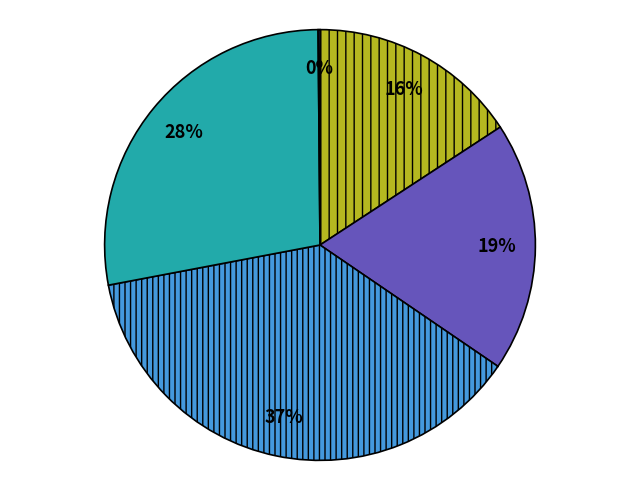

Is there any slice that represents more than half of the pie?

No